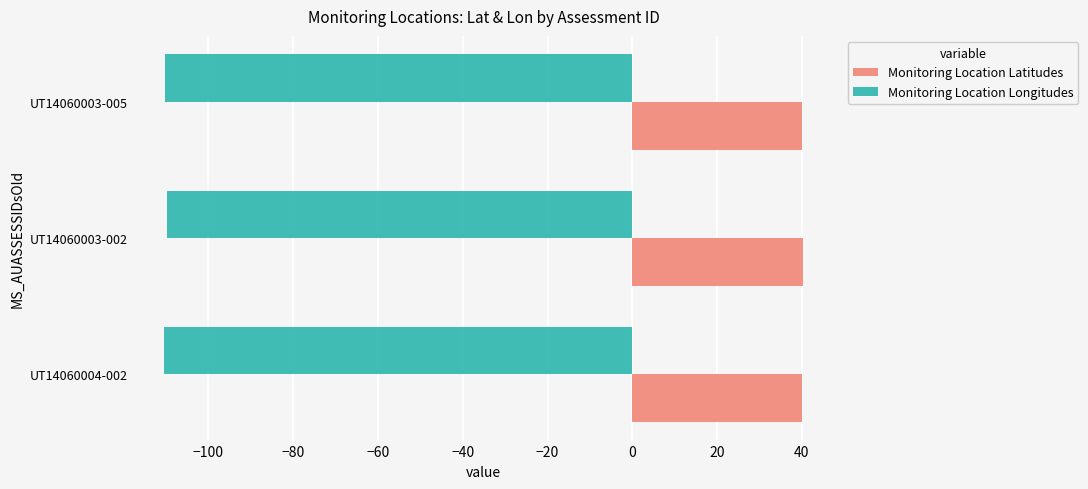

List the series in order of their overall mean, highest first.

Monitoring Location Latitudes, Monitoring Location Longitudes